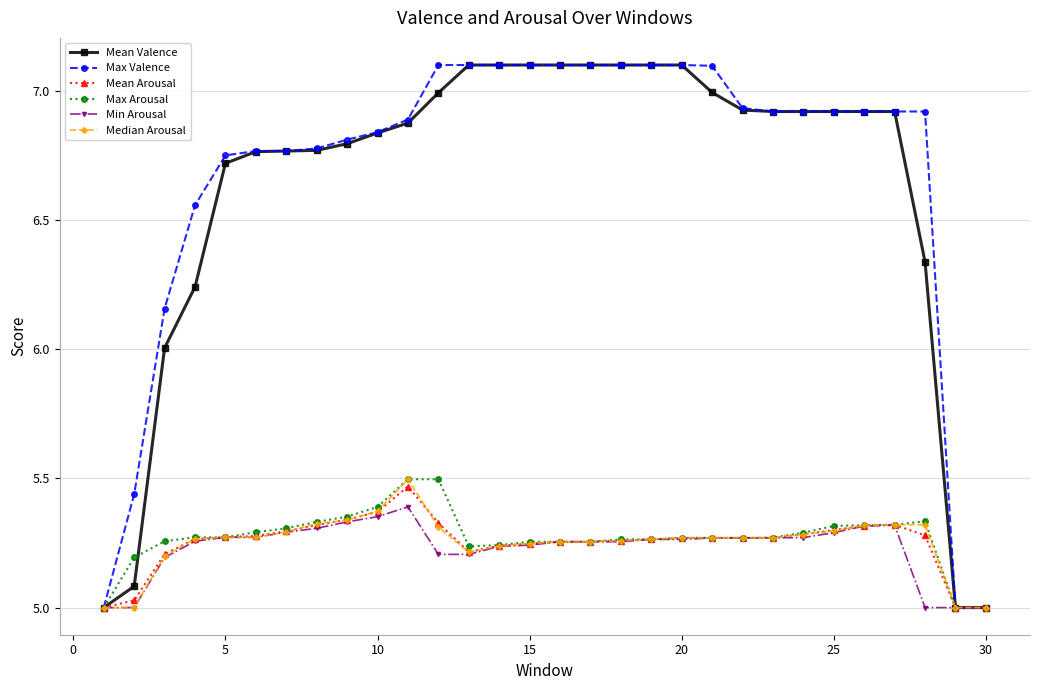

What is the maximum value for Max Valence?

7.1